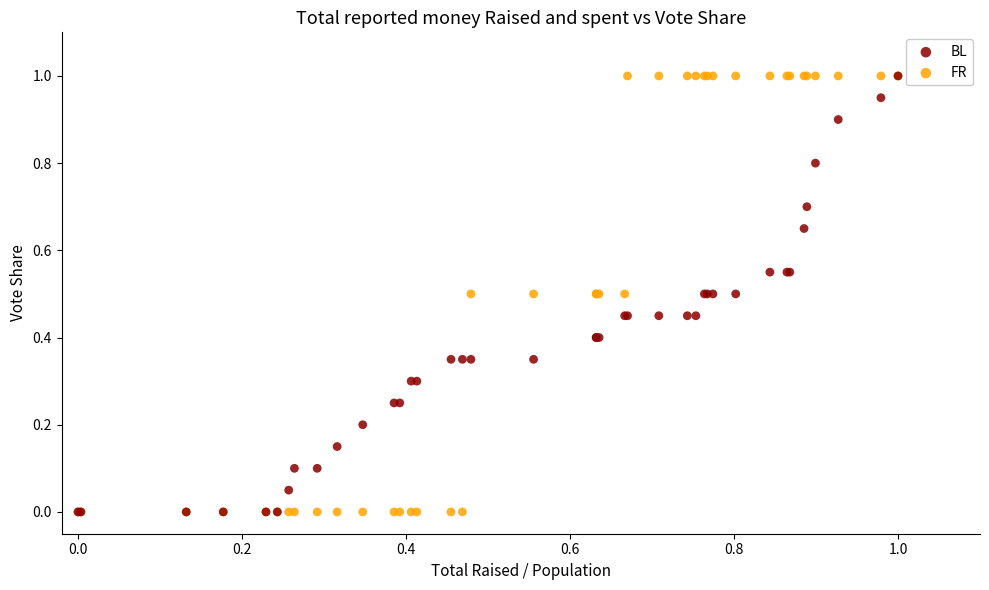

What are all the series names shown in the legend?

BL, FR